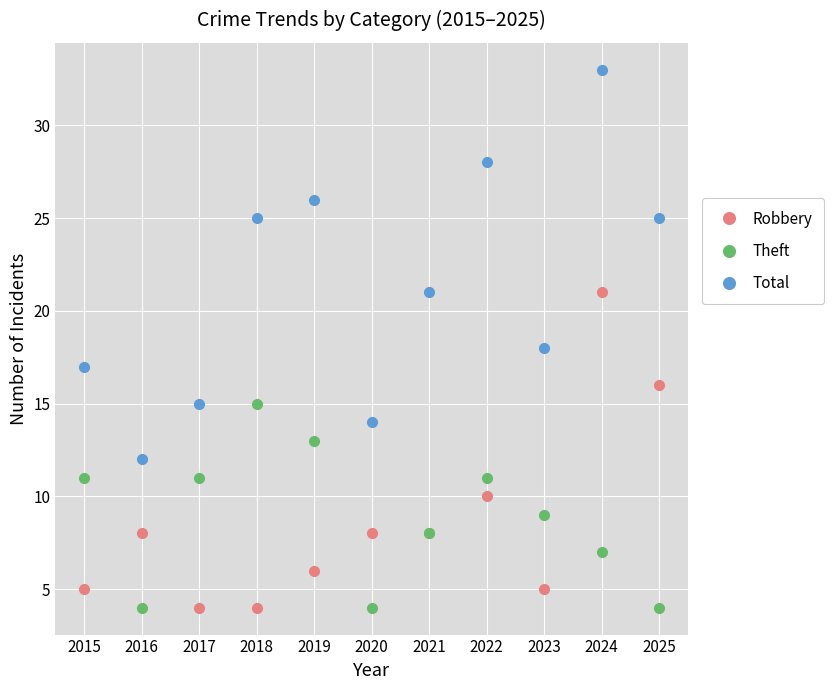

At which category is the sum across all series the highest?

2024